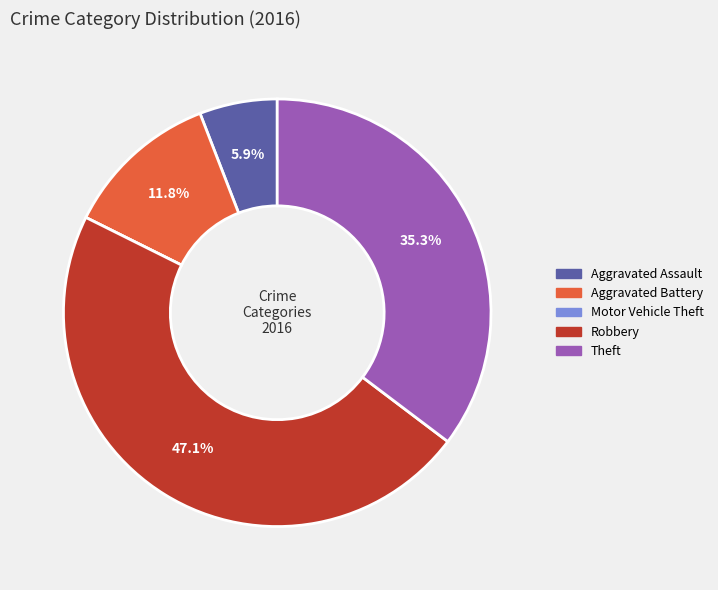

To the nearest percent, what is the difference between the Theft and Aggravated Assault slice percentages?

29%